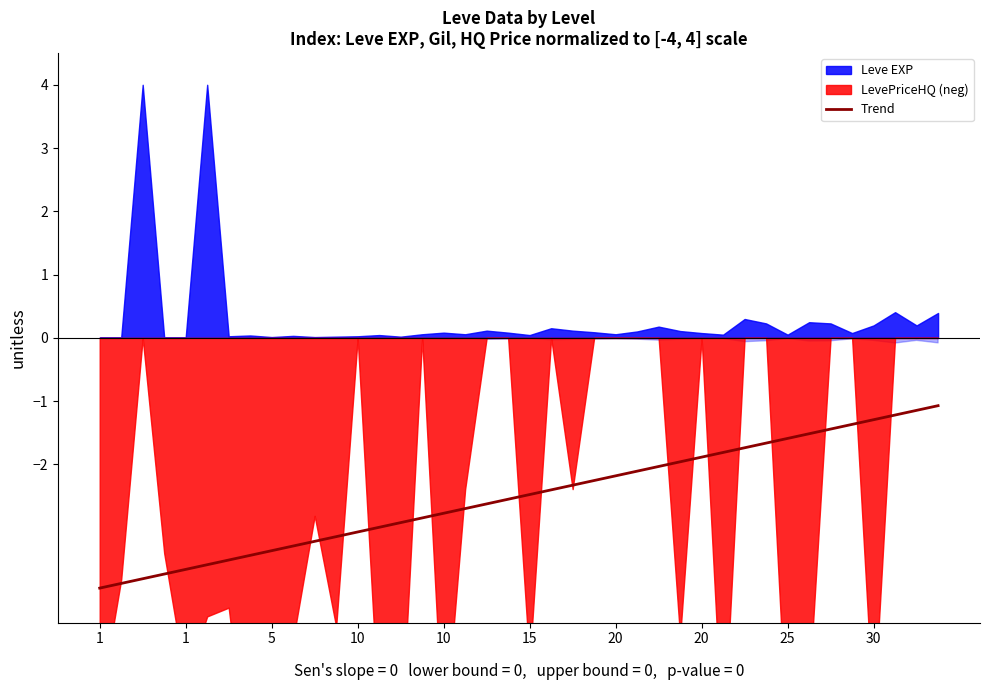

What value does the data have at 20?

-1.9